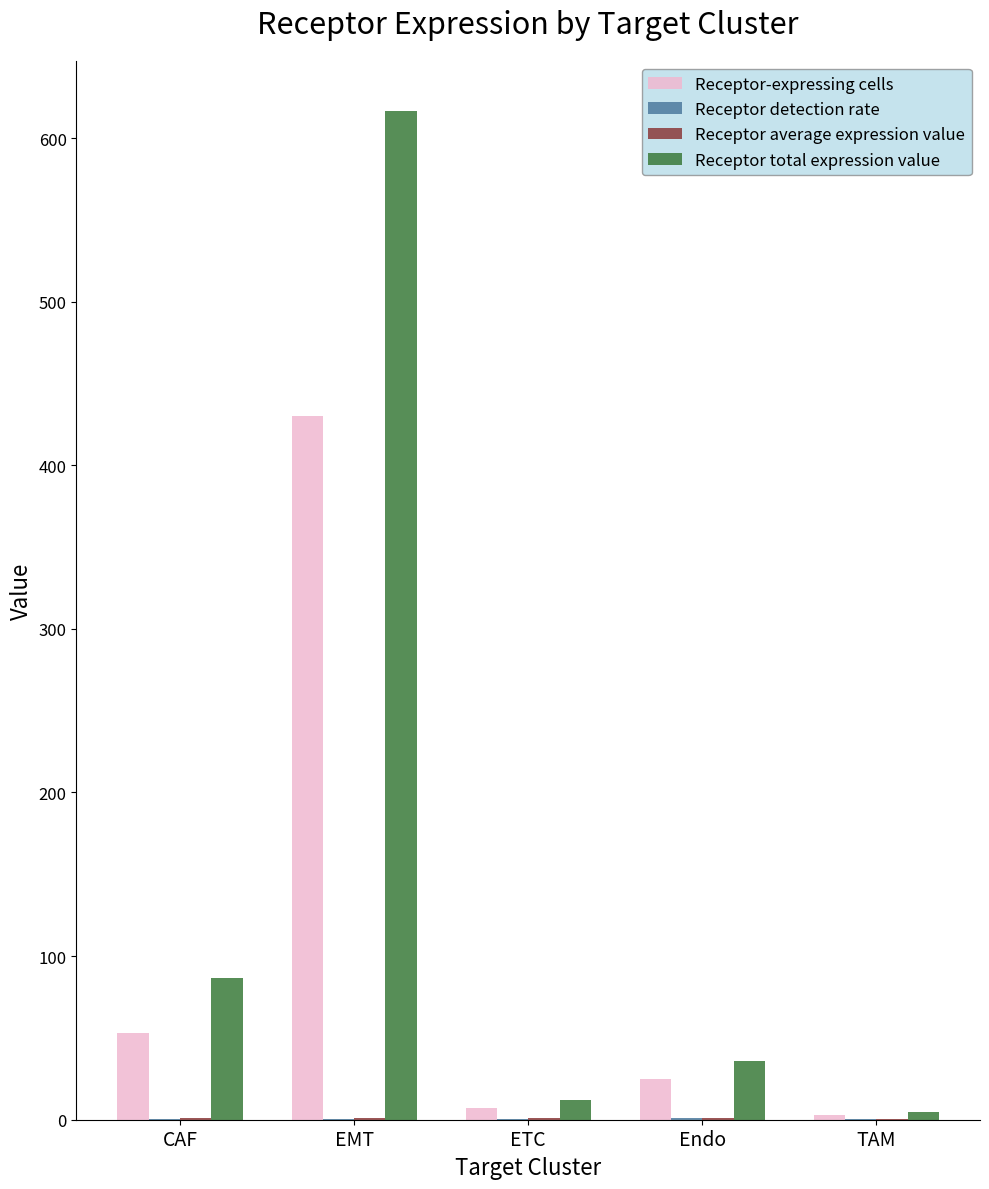

How many categories are shown in the chart?

5